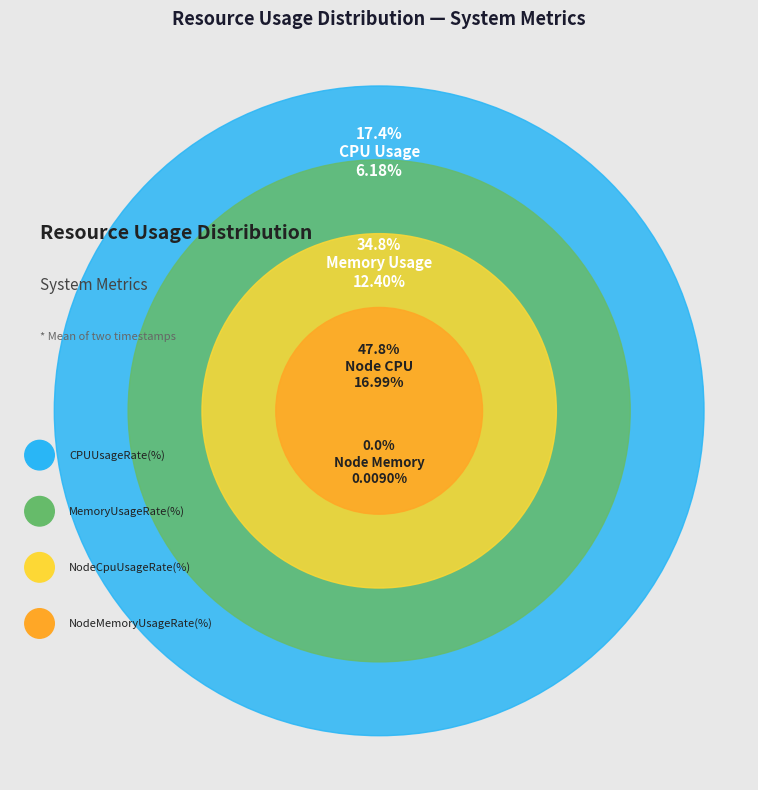

Which series has the widest spread of values?

MemoryUsageRate(%)